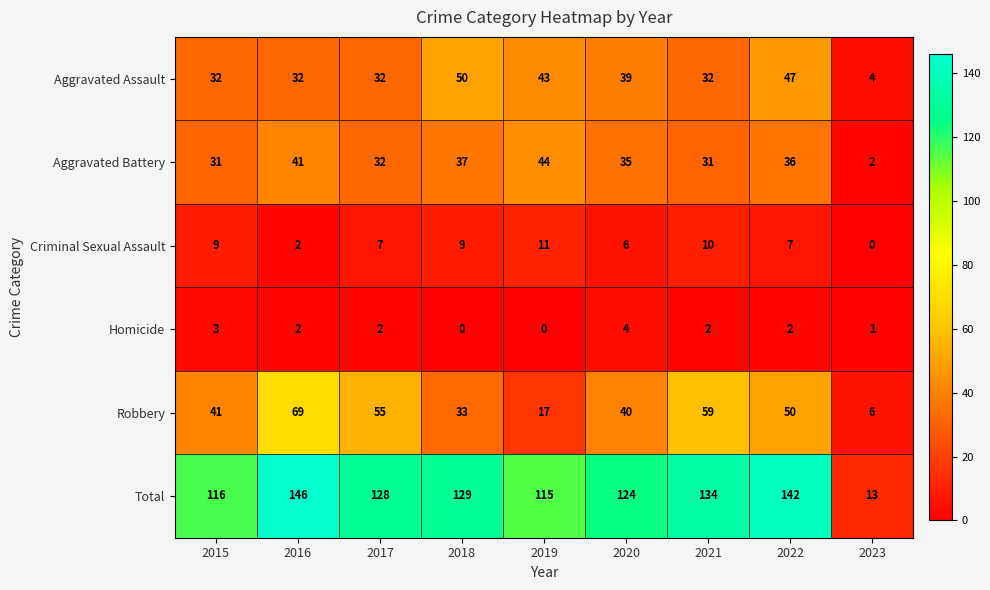

At which category is the sum across all series the highest?

2016